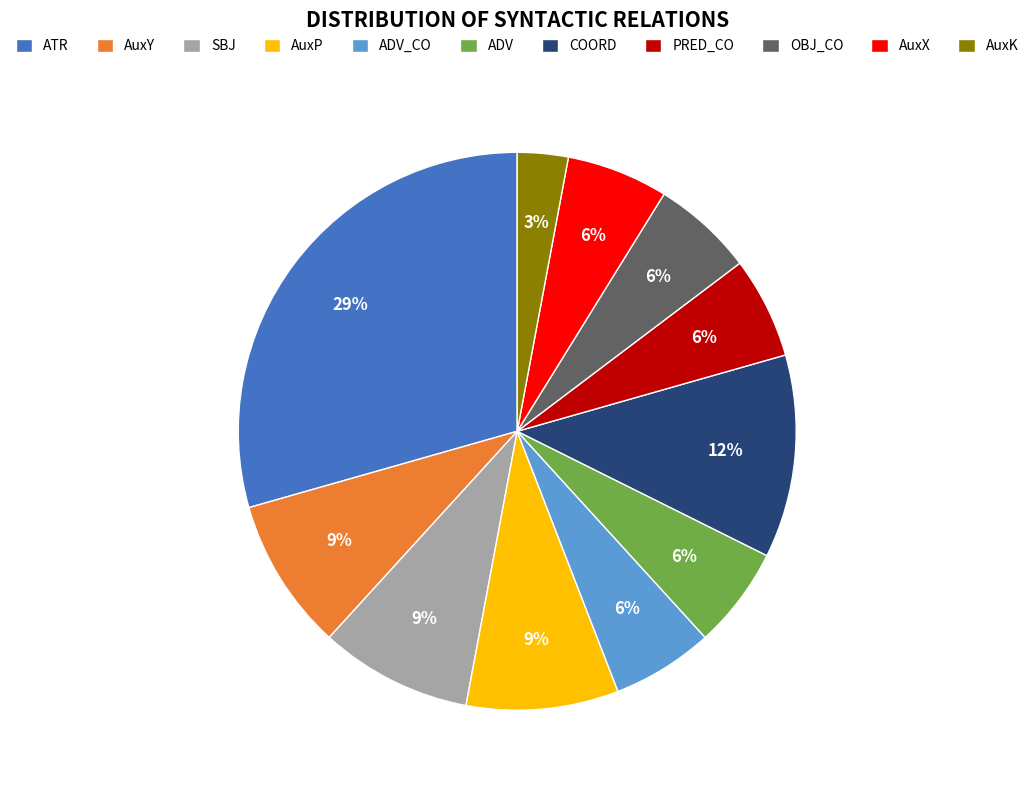

Between COORD and AuxX, which is larger?

COORD